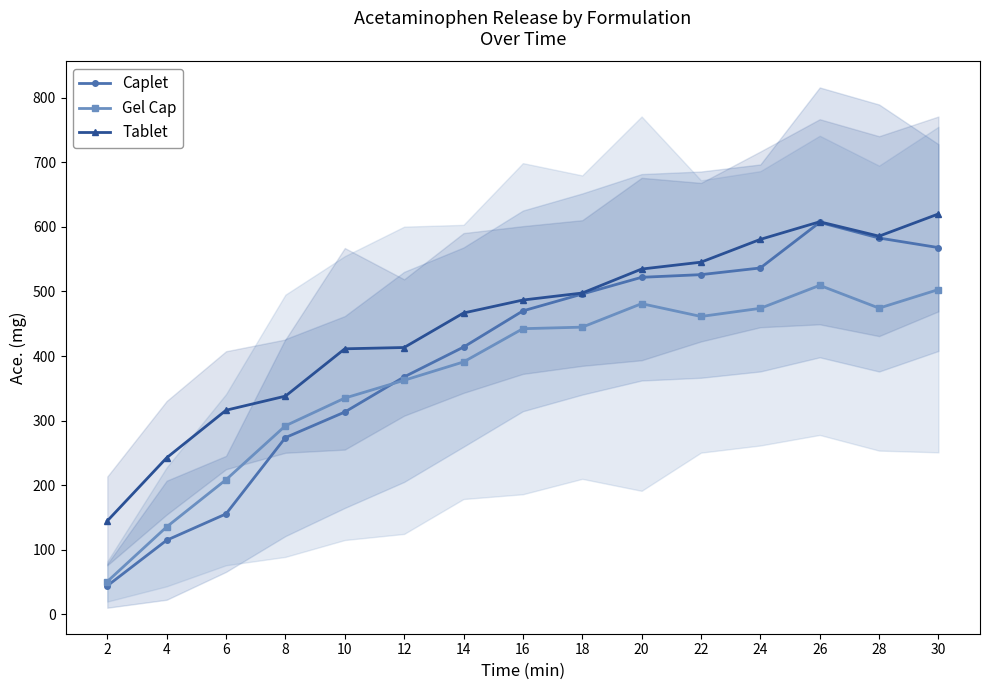

What is the spread (max minus min) of values at 6?

160.5